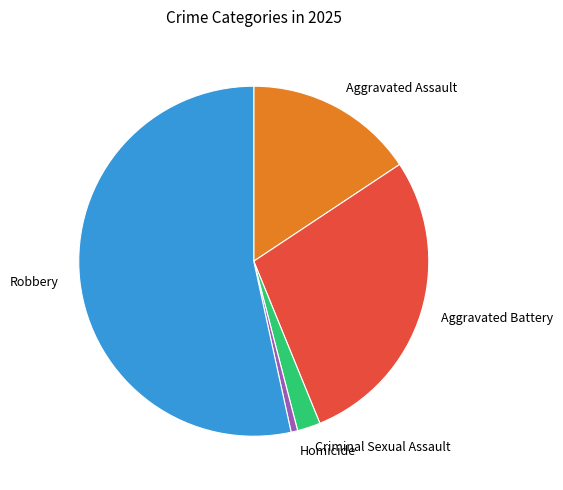

What is the largest slice in the pie chart?

Robbery